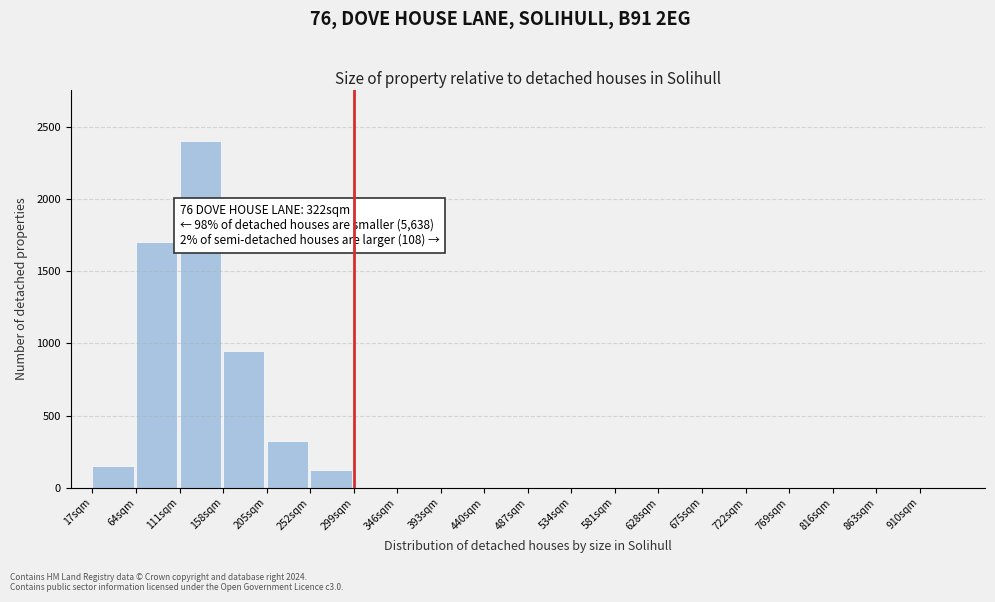

Reading left to right, transcribe all the data shown in this chart.

17sqm=150	64sqm=1700	111sqm=2400	158sqm=950	205sqm=320	252sqm=120	299sqm=0	346sqm=0	393sqm=0	440sqm=0	487sqm=0	534sqm=0	581sqm=0	628sqm=0	675sqm=0	722sqm=0	769sqm=0	816sqm=0	863sqm=0	910sqm=0